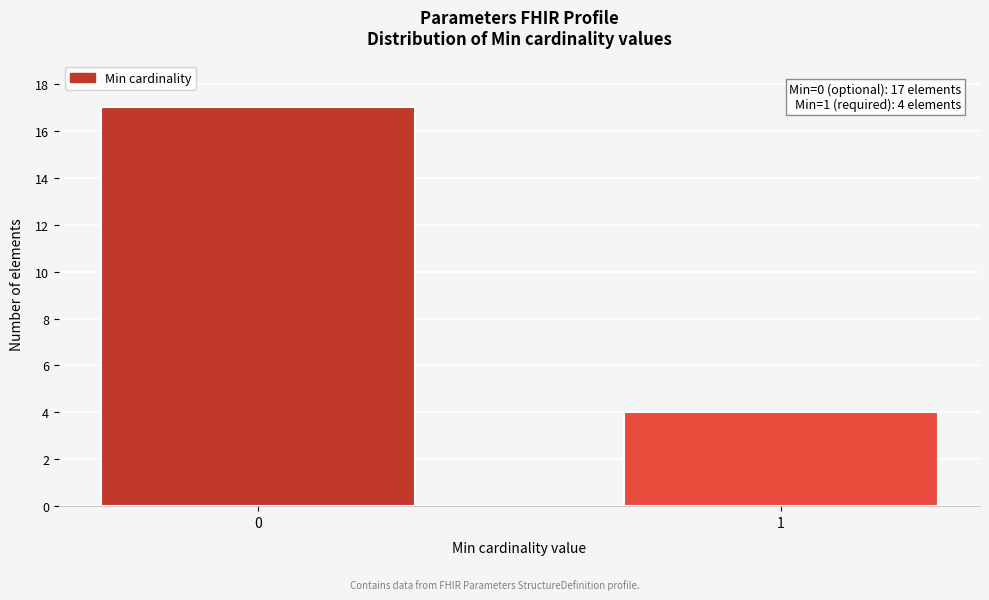

Reading left to right, what are all the values shown in this chart?

0=17	1=4